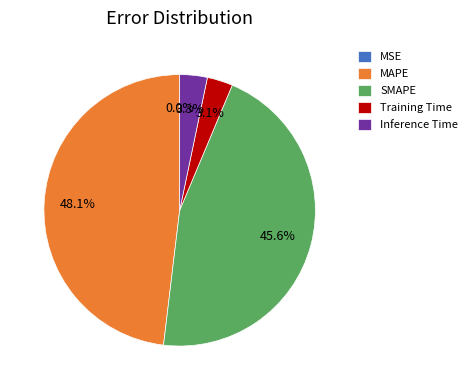

What is the largest slice in the pie chart?

MAPE